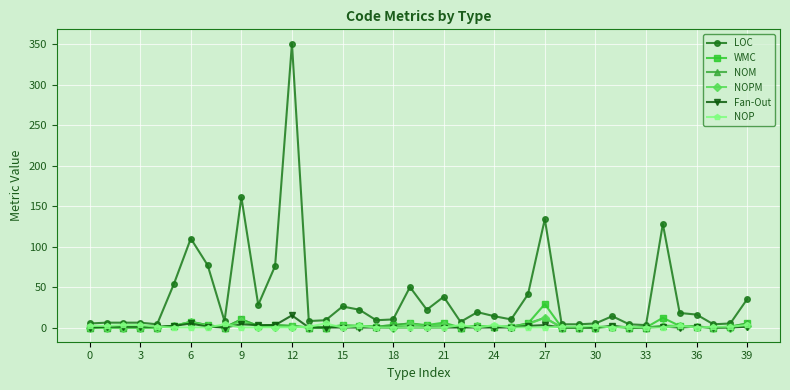

What is the greatest value displayed?

351